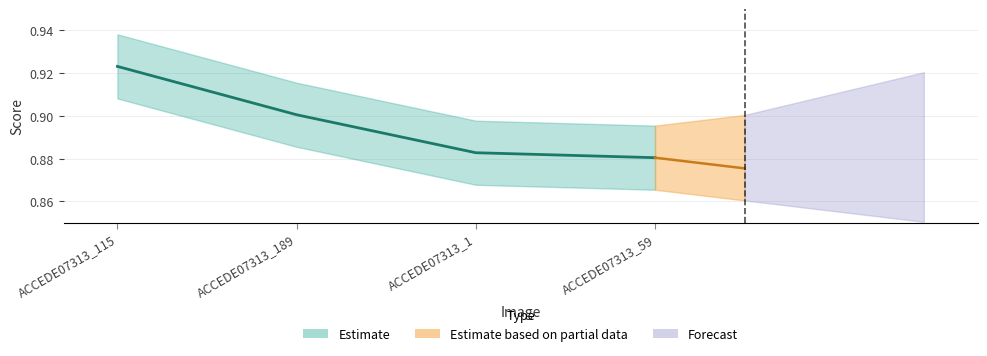

True or false: the data has more than 2 interior local peaks.

False